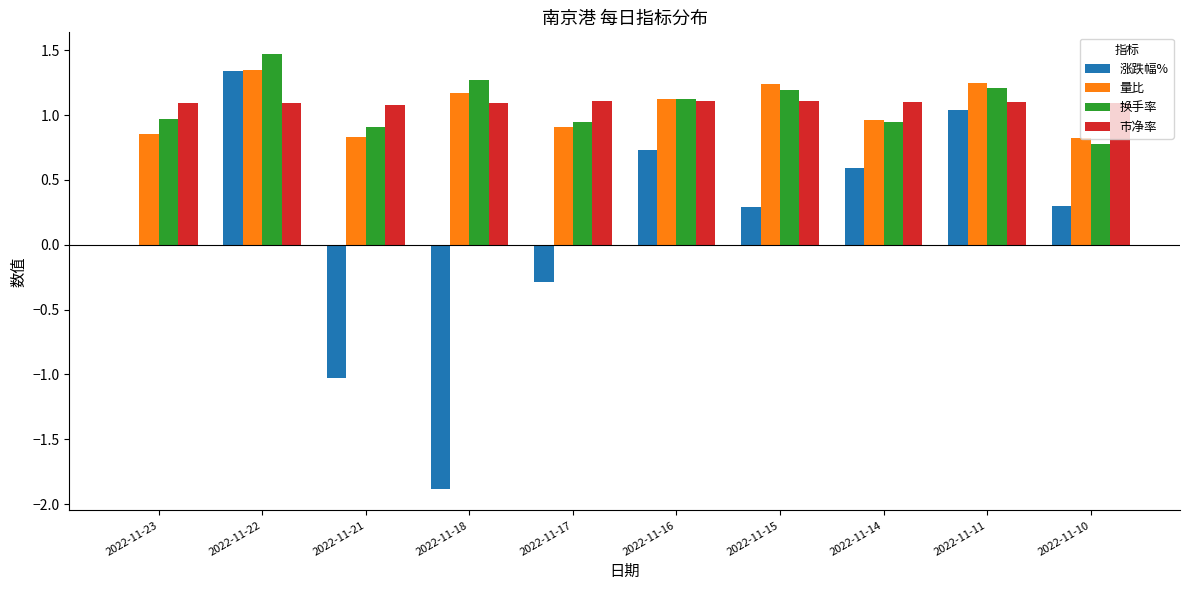

At which category is the sum across all series the highest?

2022-11-22